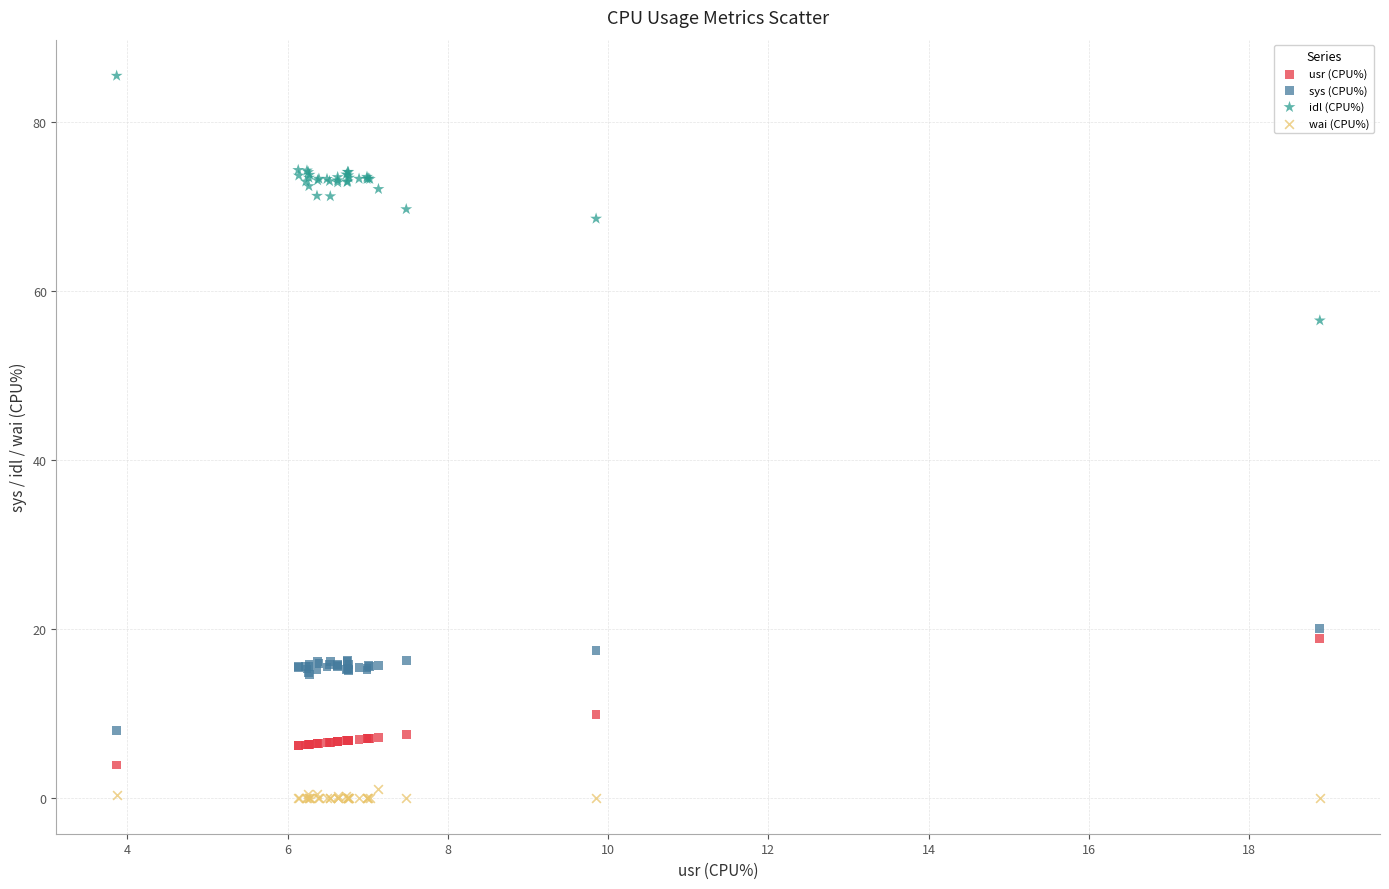

What is the X range (max minus min) for the scatter plot?

15.0